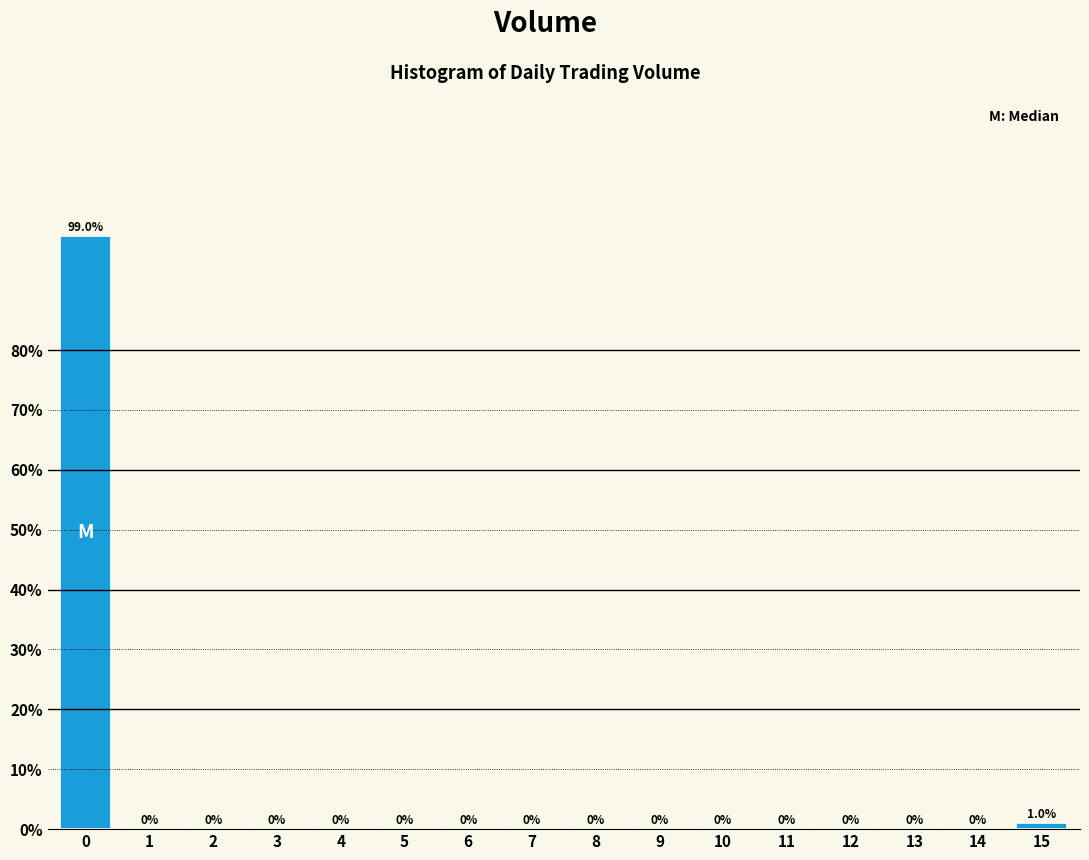

Reading left to right, extract all data points from this chart.

0=99	1=0	2=0	3=0	4=0	5=0	6=0	7=0	8=0	9=0	10=0	11=0	12=0	13=0	14=0	15=1